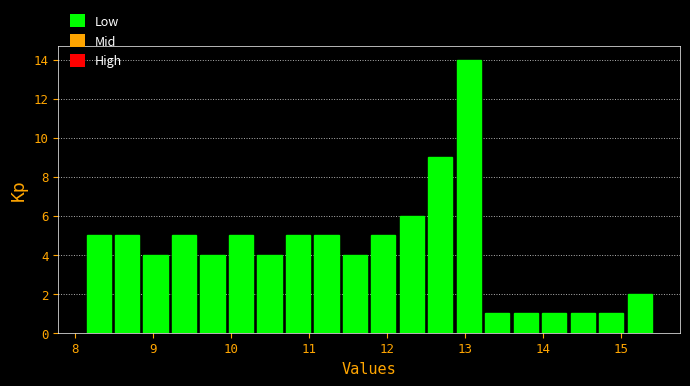

Read against the x-axis, roughly where is the centre of the tallest bar?

13.0